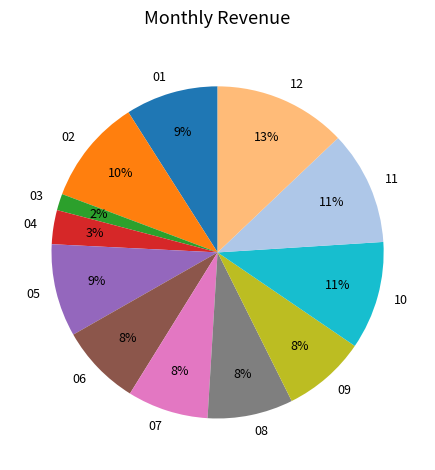

Count the number of slices in the pie.

12